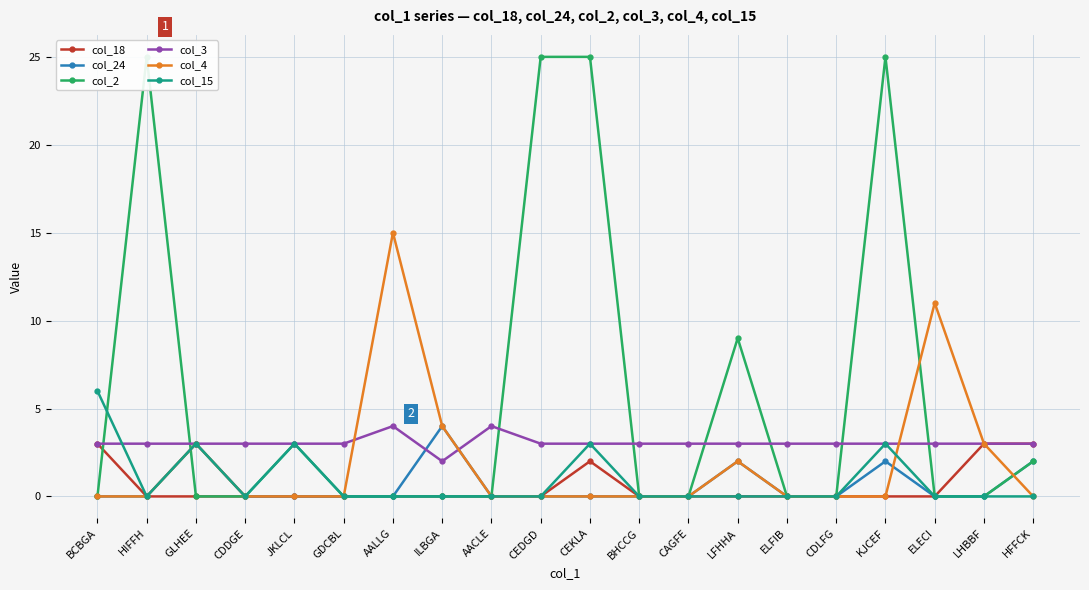

What is the total value across all series at CEKLA?

33